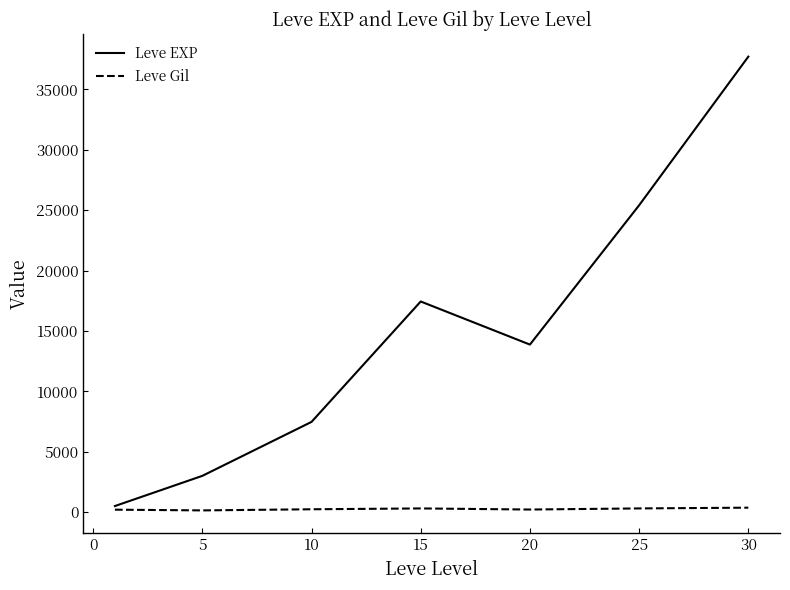

Which series has the widest spread of values?

Leve EXP